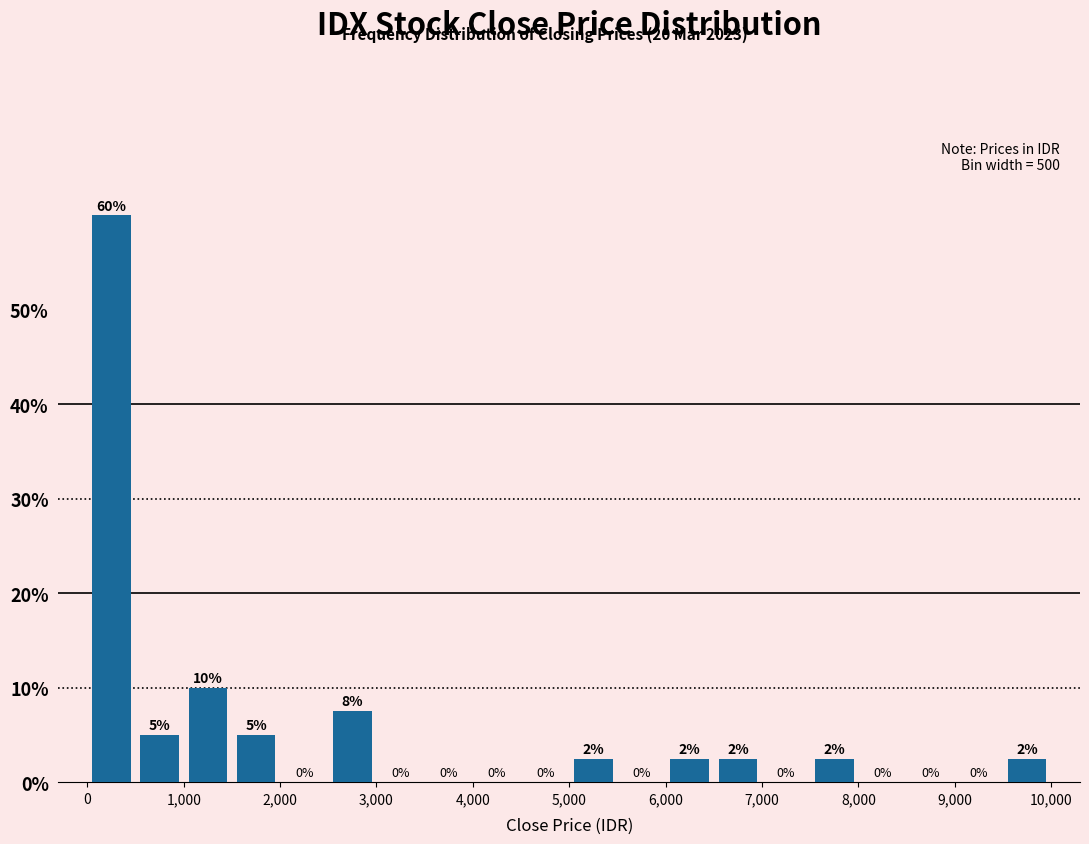

Over which range of the x-axis is the bar tallest?

0 to 500